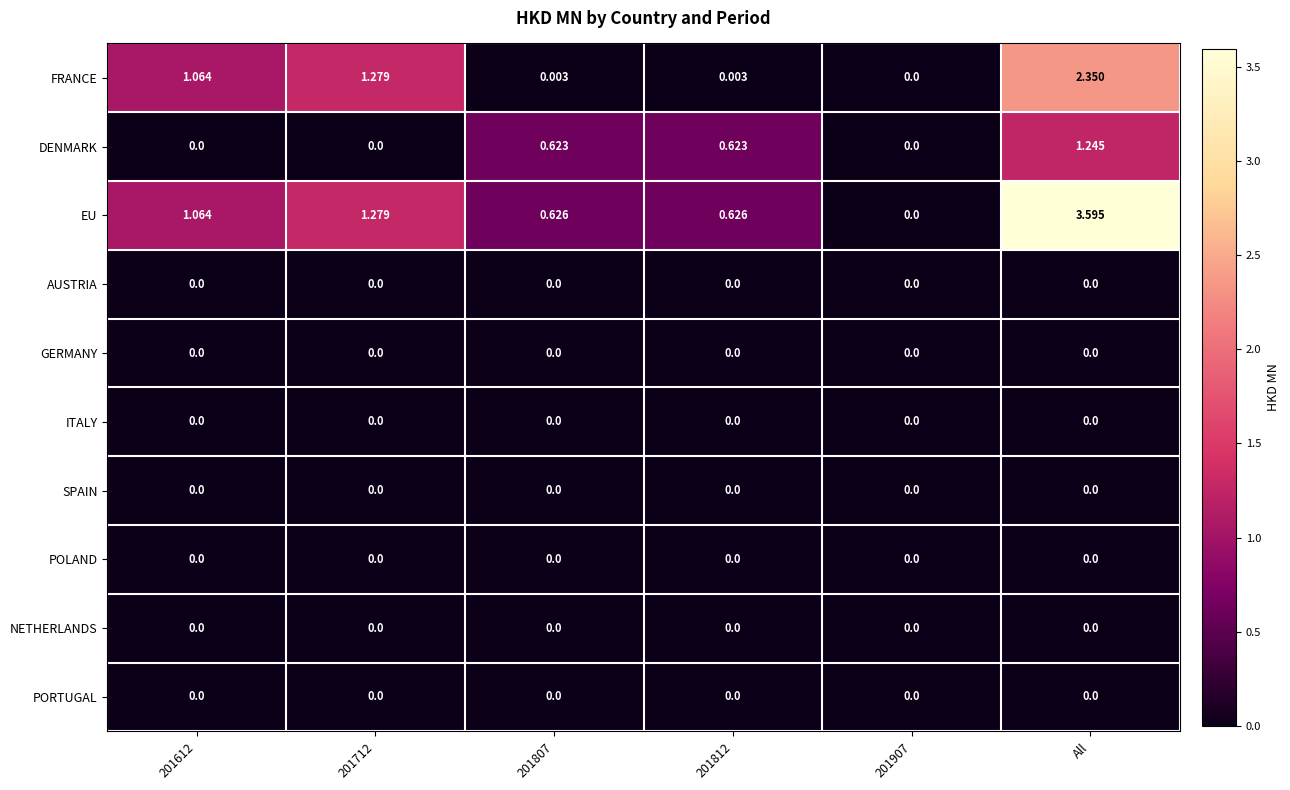

At which category is the sum across all series the highest?

All